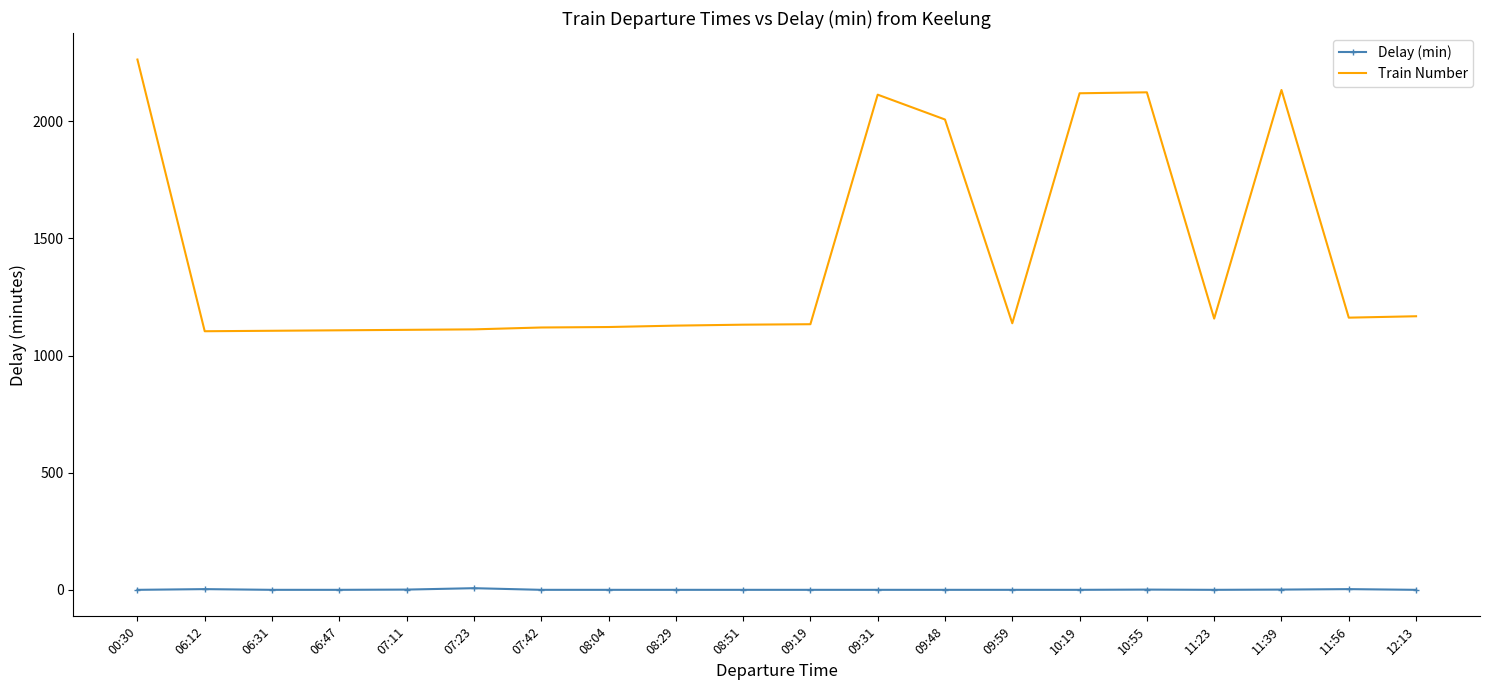

The value of Train Number at 09:31 is 3507. True or false?

False